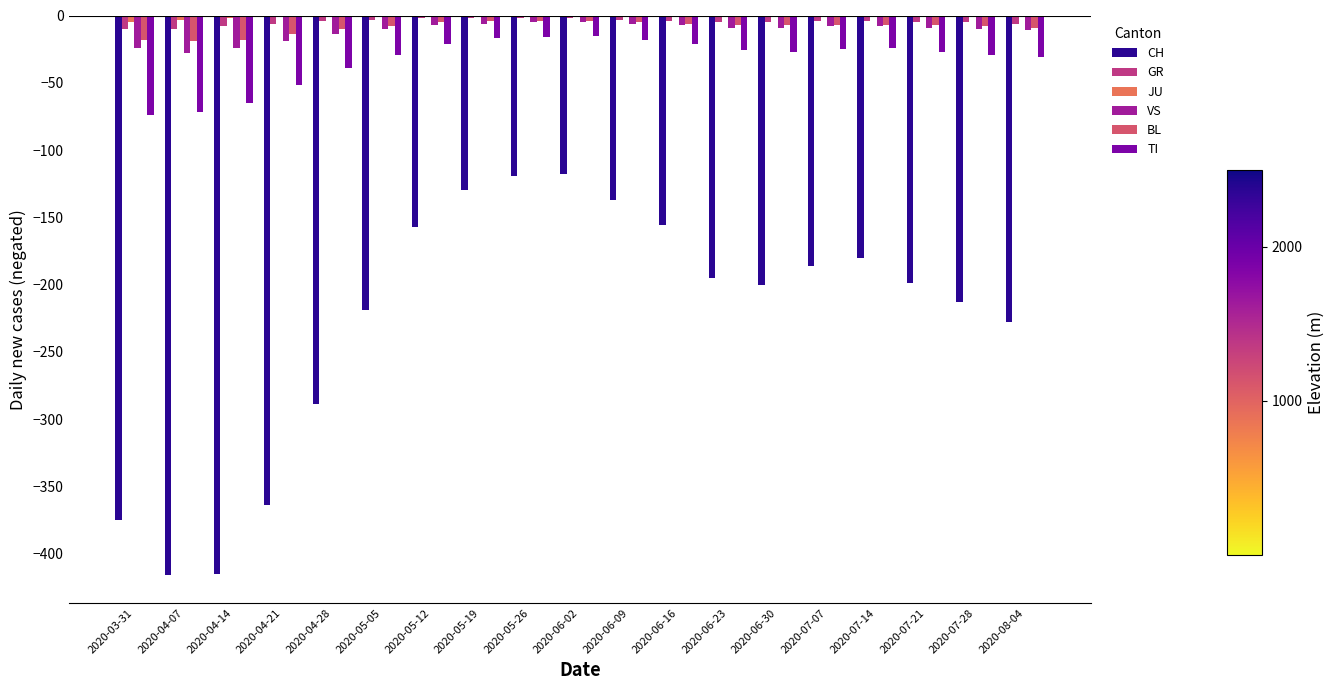

Is the value of CH at 2020-06-09 greater than the value of GR at 2020-04-07?

No